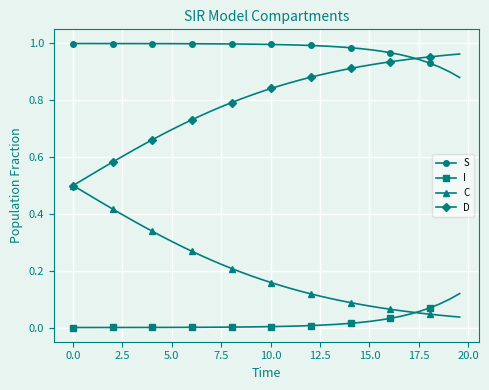

List the series in order of their overall mean, lowest first.

I, C, D, S